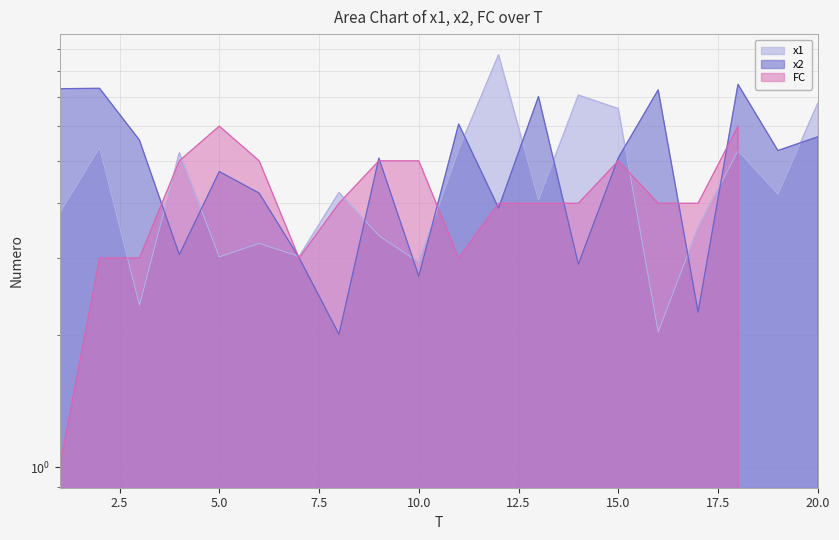

Read the x2 value at 17.

2.3